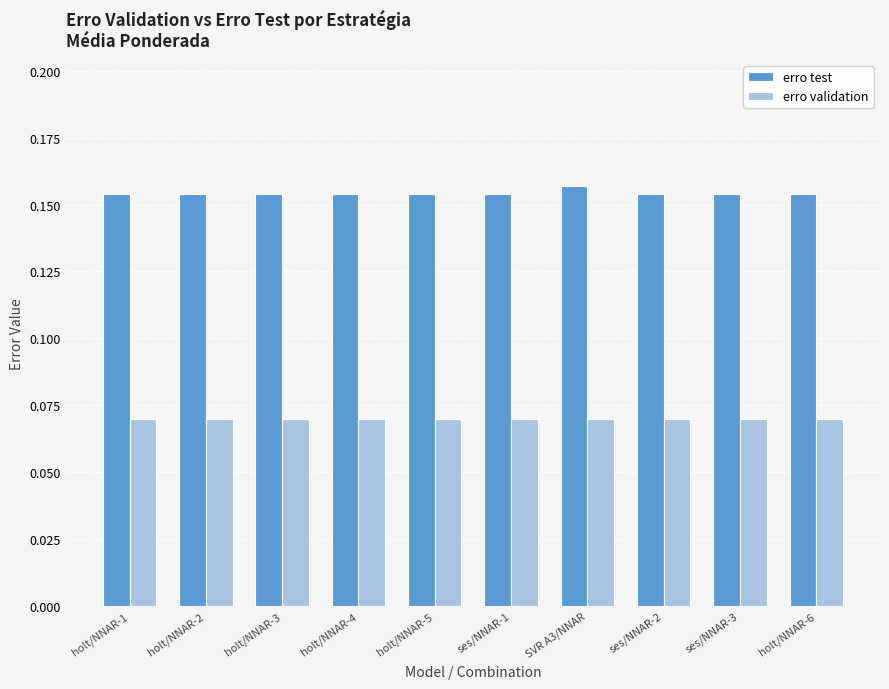

Is it true that erro test equals 0.1 at holt/NNAR-5?

False